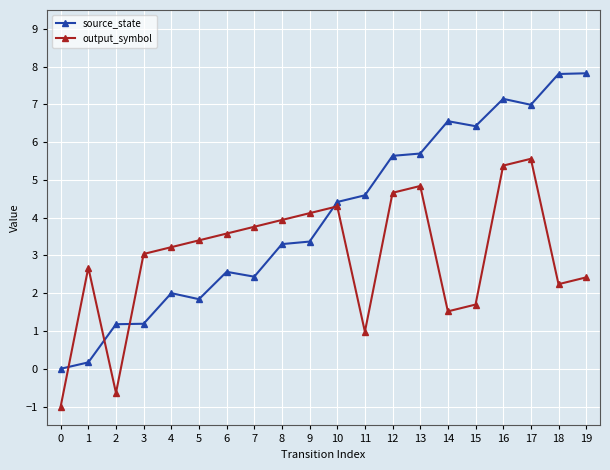

How many times do source_state and output_symbol cross each other?

4